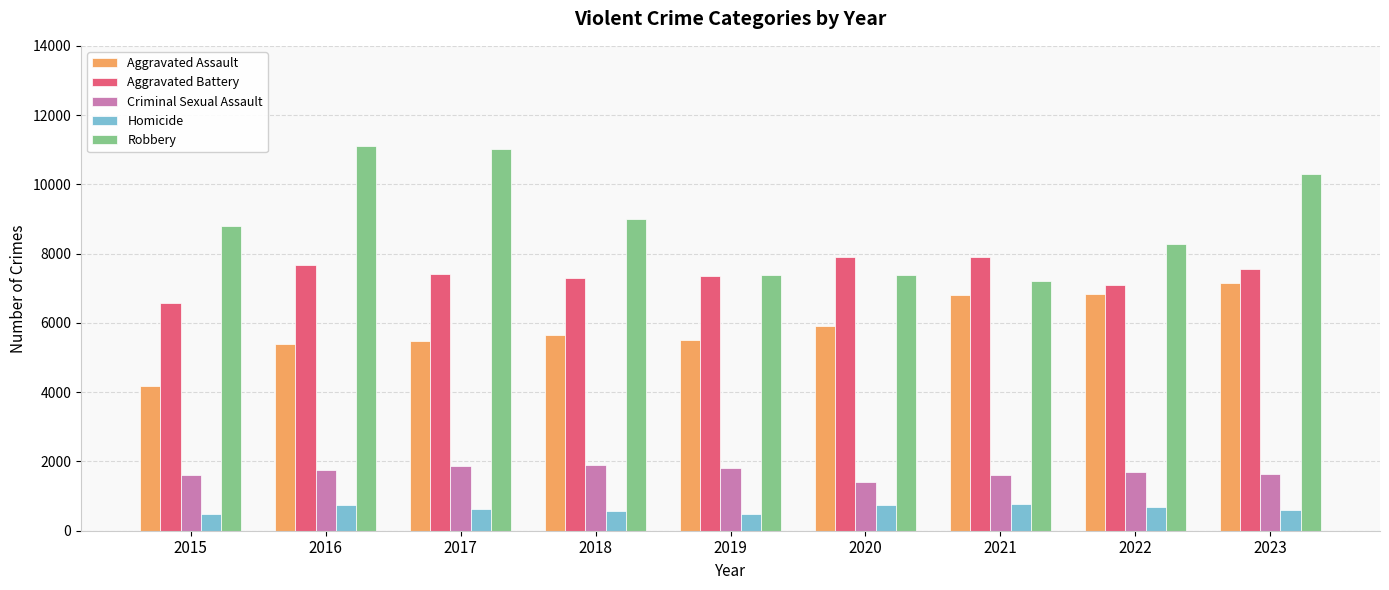

What is the average value of the Aggravated Battery series?

7422